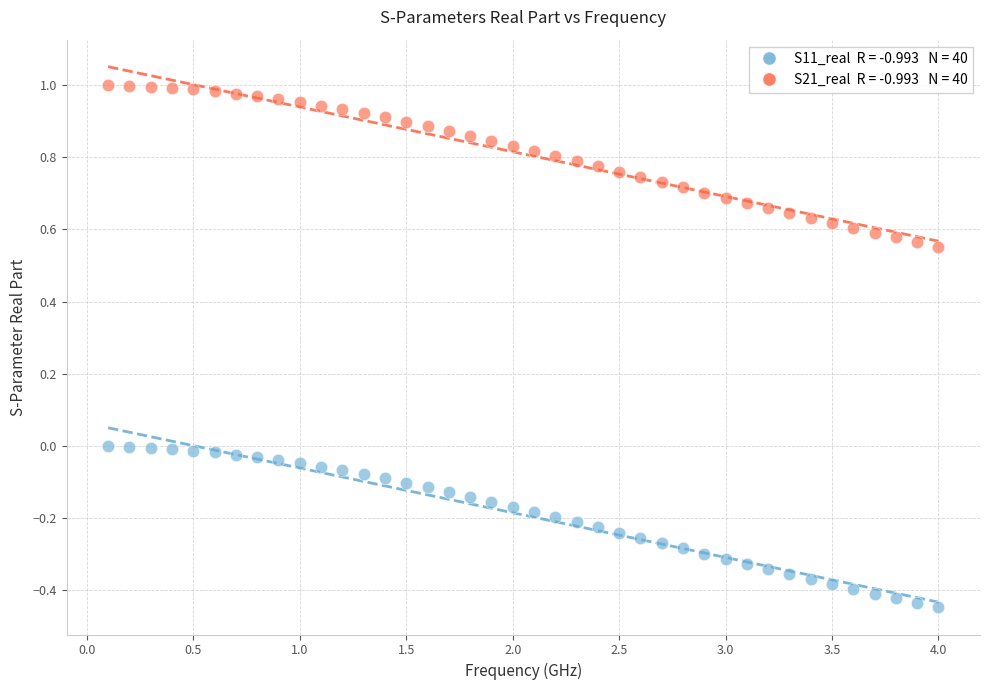

Across all data points, what is the range of X values (max minus min)?

3.9